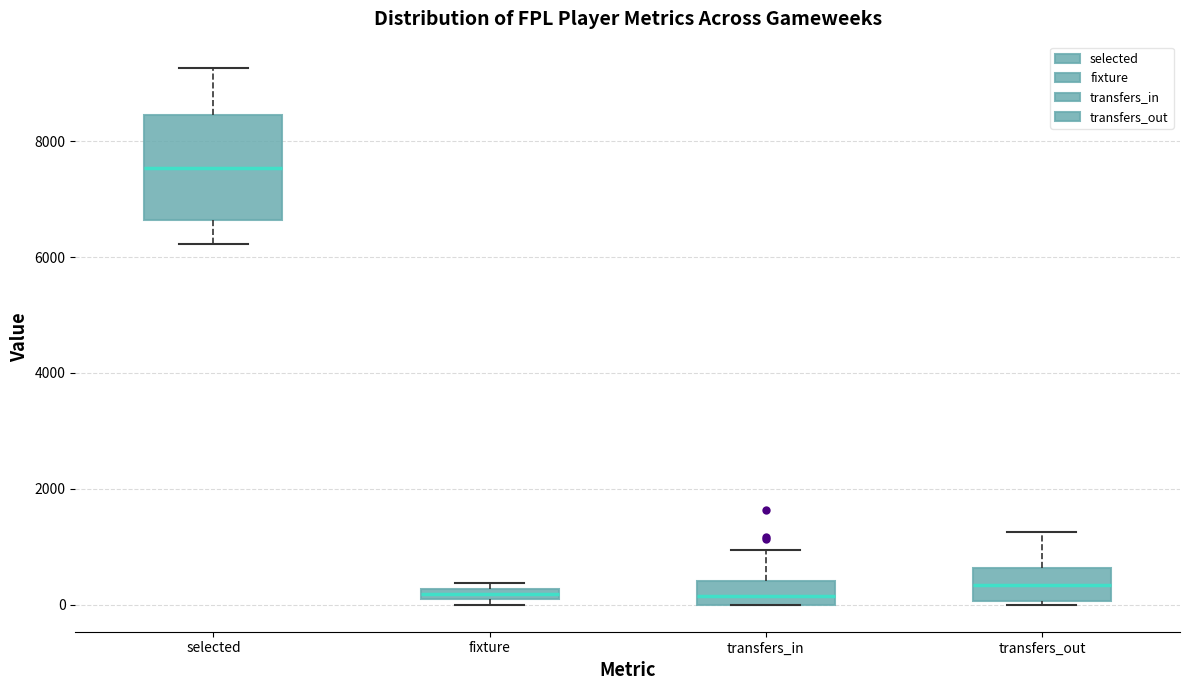

Comparing the boxes themselves (not the whiskers), which one is the tallest?

selected